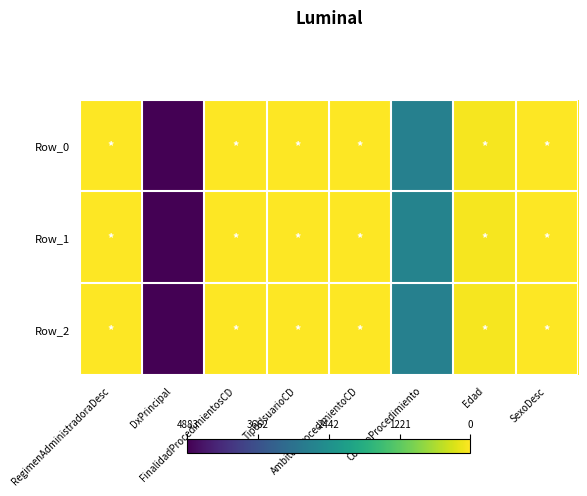

Reading left to right, what are all the values shown in this chart?

Row_0: RegimenAdministradoraDesc=1.0	DxPrincipal=0.0	FinalidadProcedimientosCD=1.0	TipoUsuarioCD=1.0	AmbitosProcedimientoCD=1.0	CodigoProcedimiento=0.4	Edad=1.0	SexoDesc=1.0
Row_1: RegimenAdministradoraDesc=1.0	DxPrincipal=0.0	FinalidadProcedimientosCD=1.0	TipoUsuarioCD=1.0	AmbitosProcedimientoCD=1.0	CodigoProcedimiento=0.4	Edad=1.0	SexoDesc=1.0
Row_2: RegimenAdministradoraDesc=1.0	DxPrincipal=0.0	FinalidadProcedimientosCD=1.0	TipoUsuarioCD=1.0	AmbitosProcedimientoCD=1.0	CodigoProcedimiento=0.4	Edad=1.0	SexoDesc=1.0